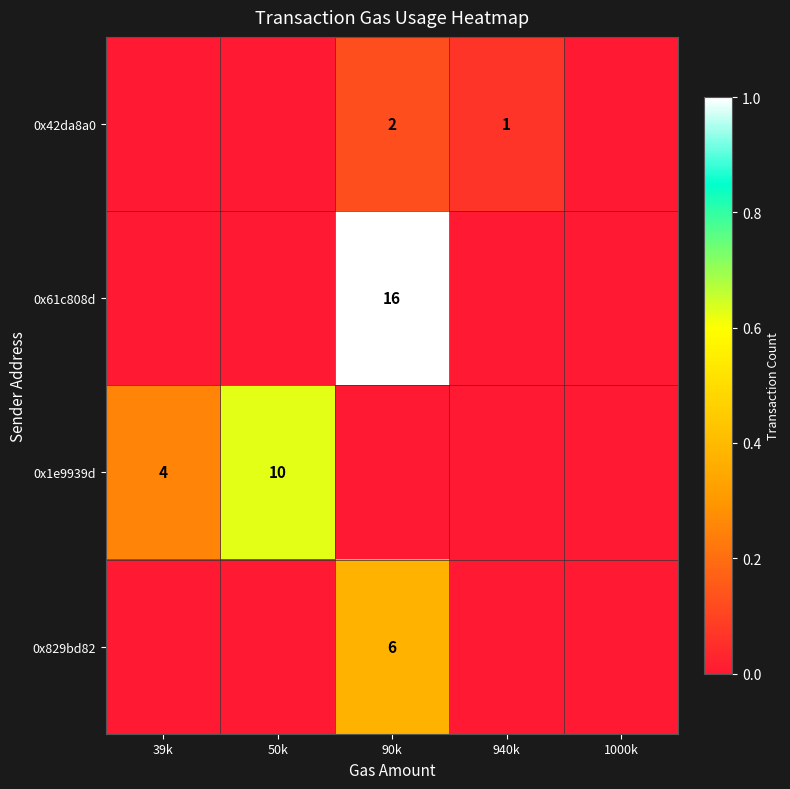

Which label corresponds to the largest value in the chart?

90k